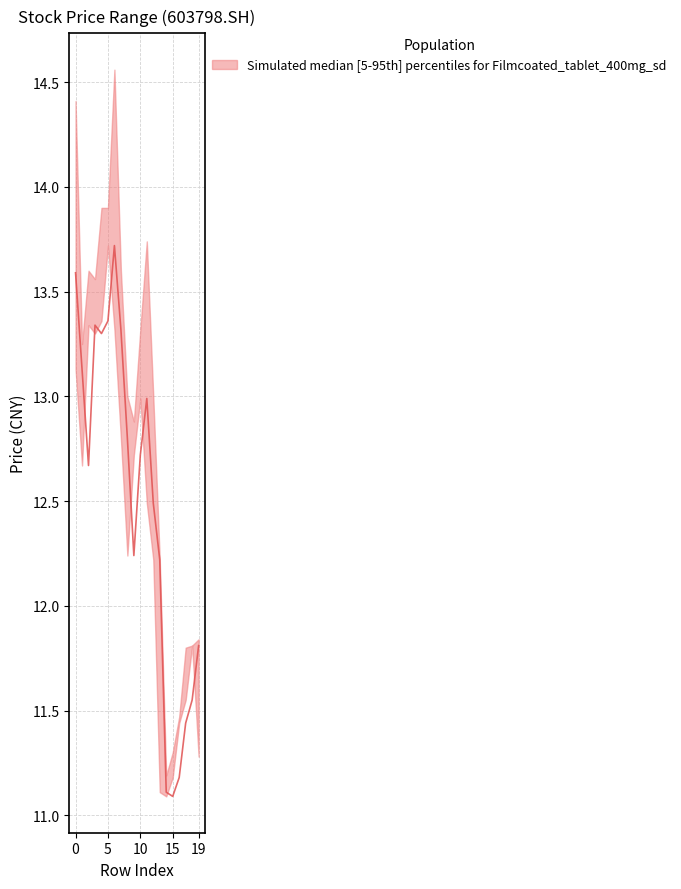

The value of high at 8 is 19.8. True or false?

False